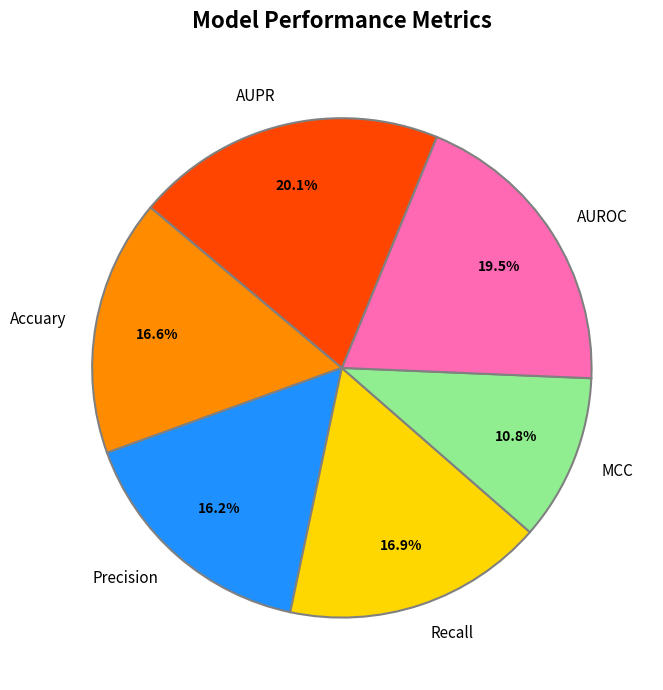

Between MCC and AUPR, which is larger?

AUPR